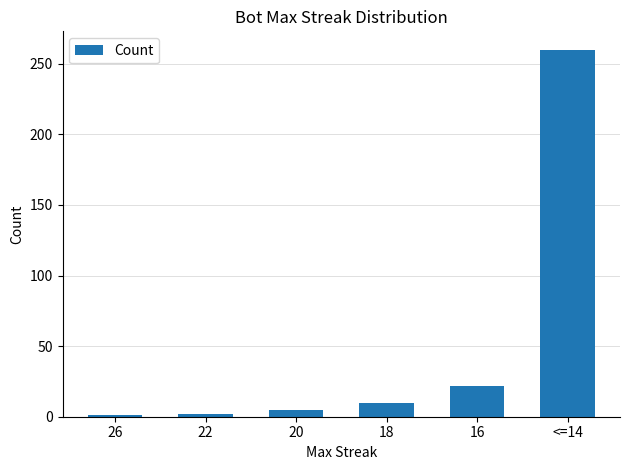

What is the value of the 2nd bar from the left?

2